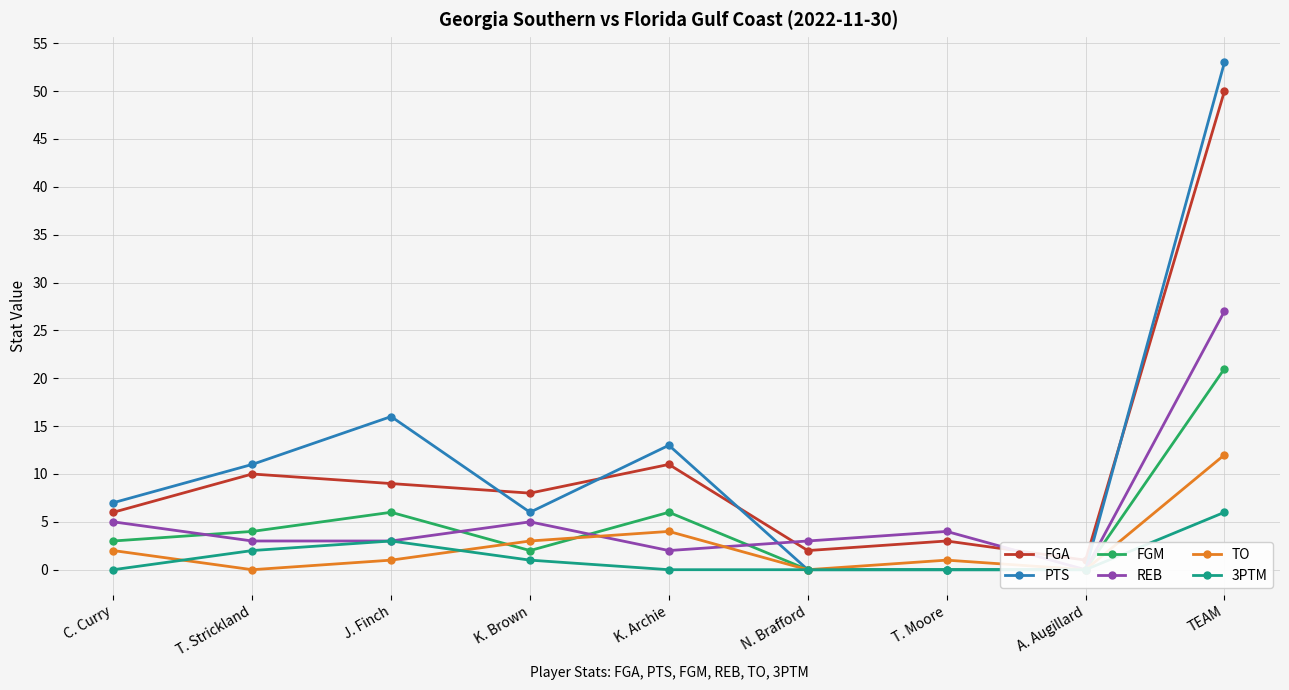

True or false: 3PTM and FGM intersect in this chart.

False